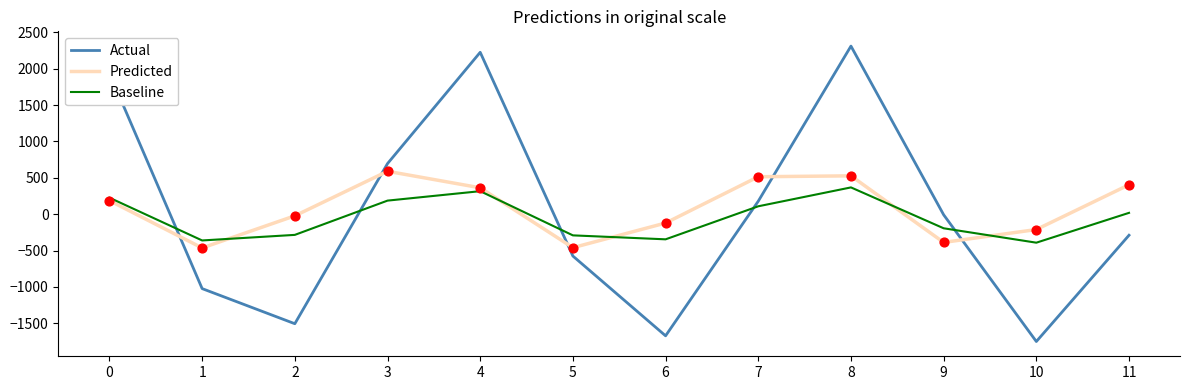

Between 4 and 6, which series saw the biggest shift?

Actual